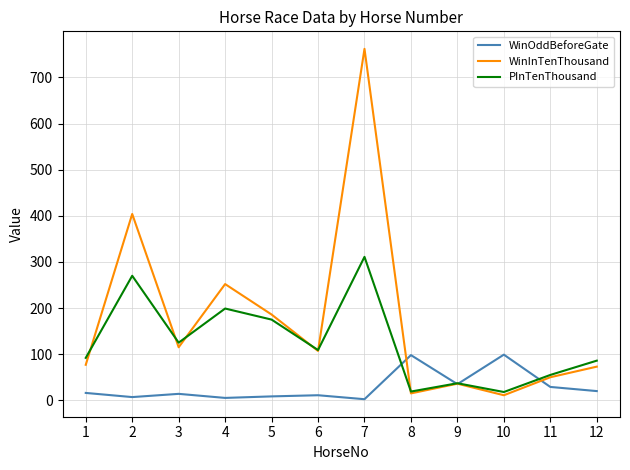

The value of WinInTenThousand at 2 is 404.0. True or false?

True